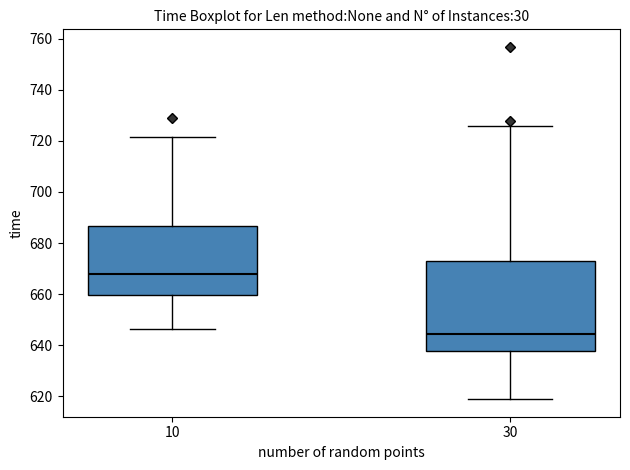

Reading left to right, read every box against the y-axis: the position of its median line, the range the box covers, and the ends of its whiskers. The values are not printed on the chart, so give them approximately, as read against the axis.

10: median 668, box 660 to 686, whiskers 646 to 722
30: median 644, box 638 to 674, whiskers 618 to 726